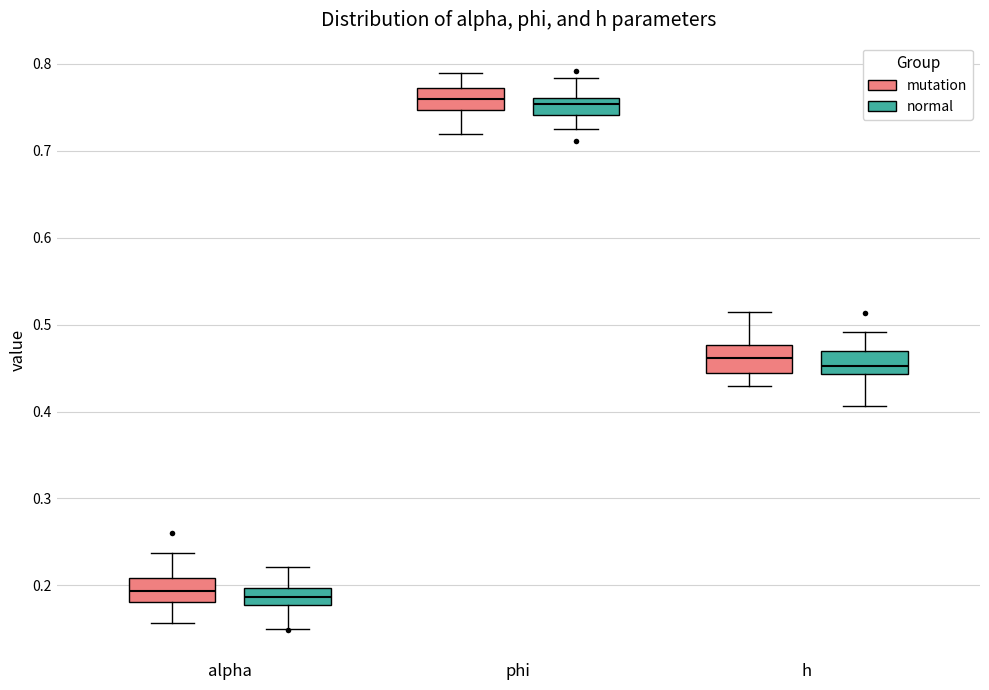

Reading left to right, read every box against the y-axis: the position of its median line, the range the box covers, and the ends of its whiskers. The values are not printed on the chart, so give them approximately, as read against the axis.

alpha (mutation): median 0.19, box 0.18 to 0.21, whiskers 0.16 to 0.24
alpha (normal): median 0.19, box 0.18 to 0.20, whiskers 0.15 to 0.22
phi (mutation): median 0.76, box 0.75 to 0.77, whiskers 0.72 to 0.79
phi (normal): median 0.75, box 0.74 to 0.76, whiskers 0.73 to 0.78
h (mutation): median 0.46, box 0.44 to 0.48, whiskers 0.43 to 0.51
h (normal): median 0.45, box 0.44 to 0.47, whiskers 0.41 to 0.49